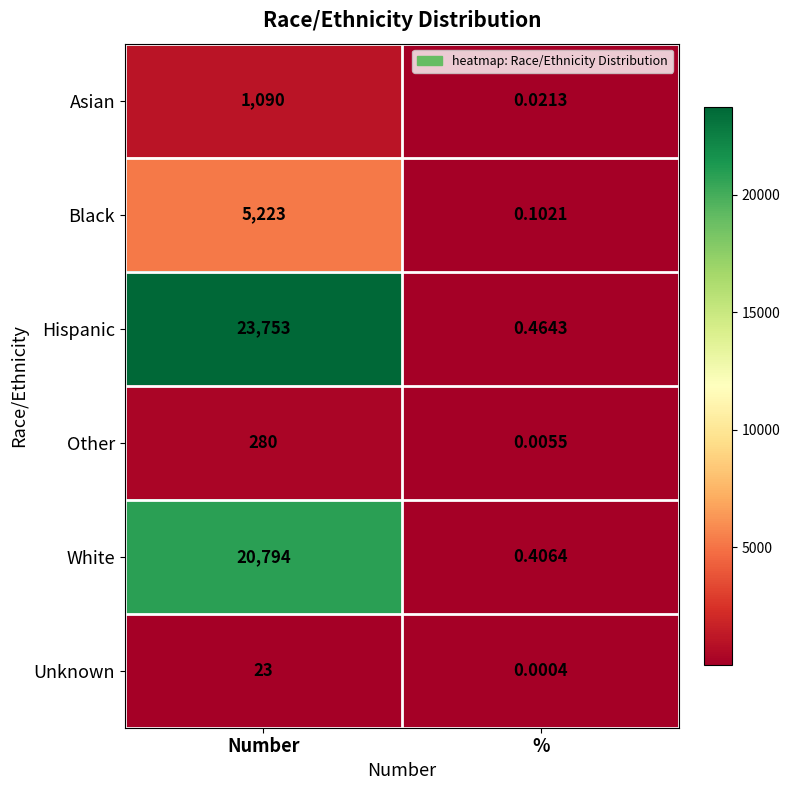

Rank the series at Number from highest to lowest value.

Hispanic, White, Black, Asian, Other, Unknown